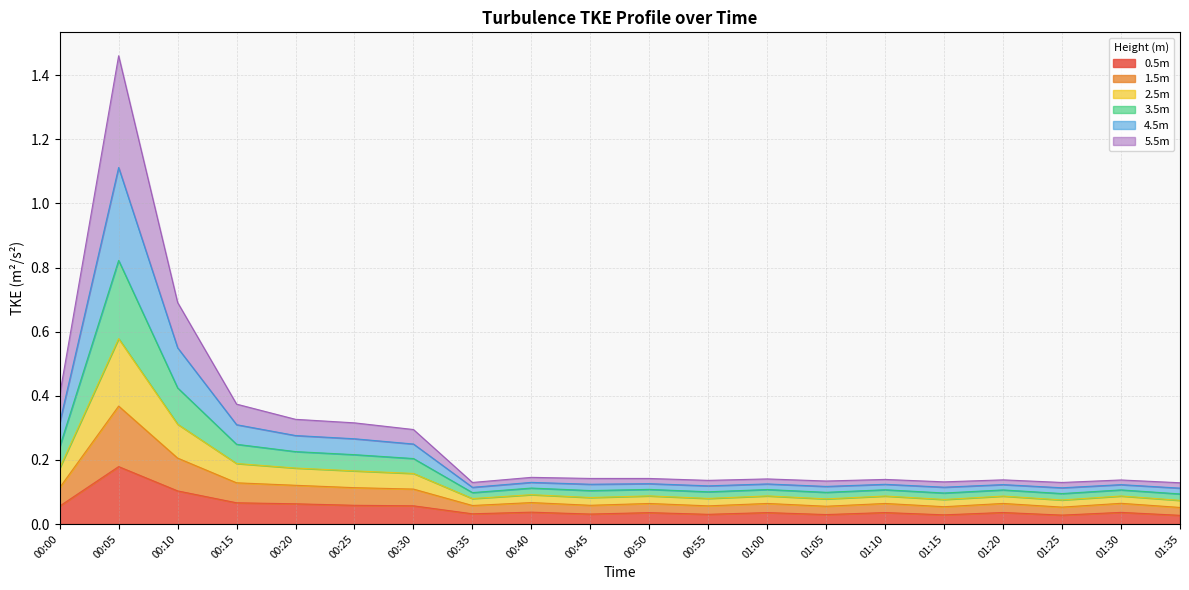

Between 00:45 and 01:05, which series saw the biggest shift?

3.5m